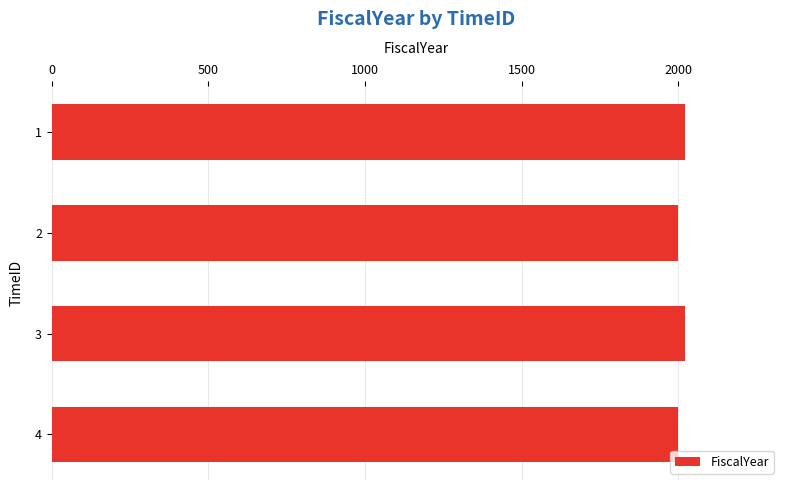

Is it true that the value at 1 is 3139?

False